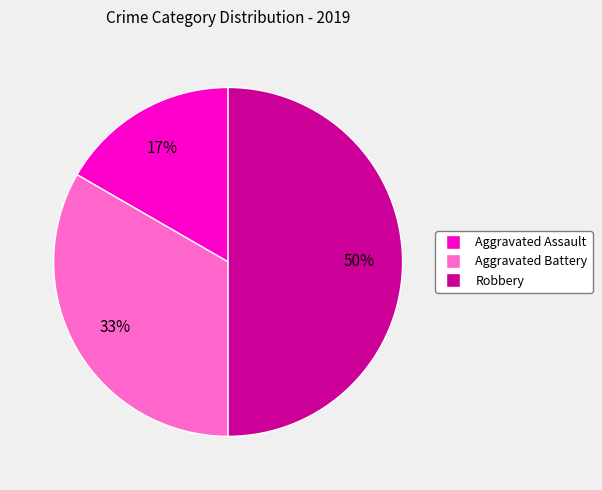

Is it true that Aggravated Assault is 17% of the pie?

True